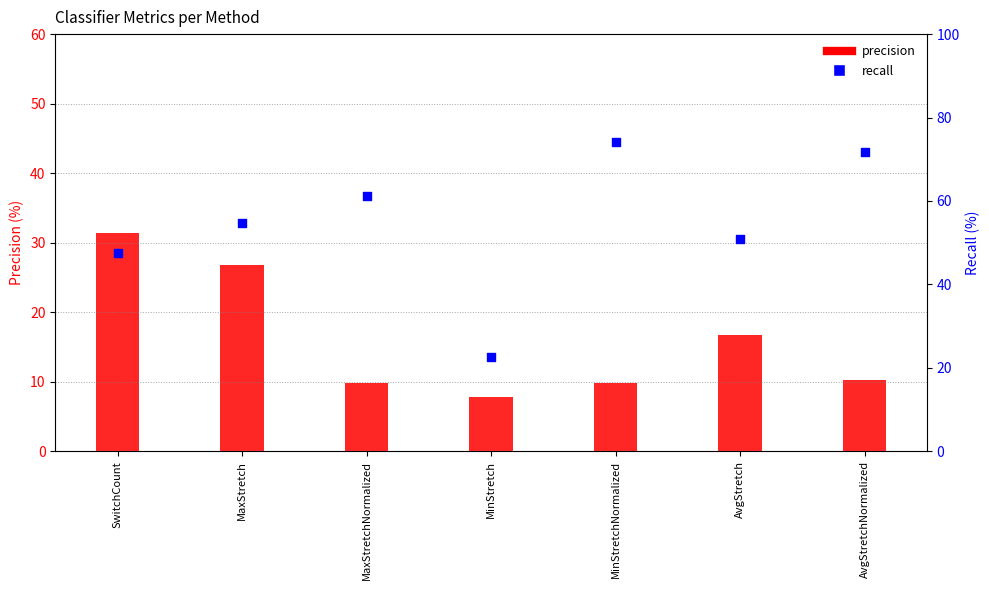

What is the total value across all series at MaxStretch?

81.6